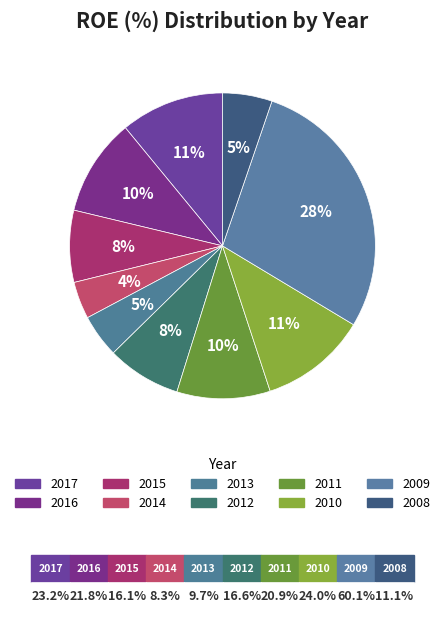

To the nearest percent, what portion does 2016 represent?

10%